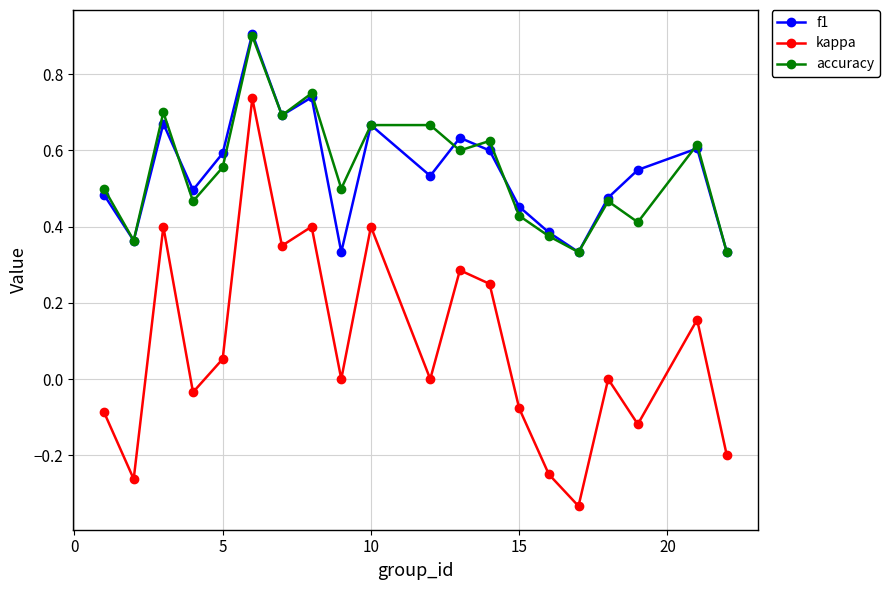

Which series has the widest spread of values?

kappa